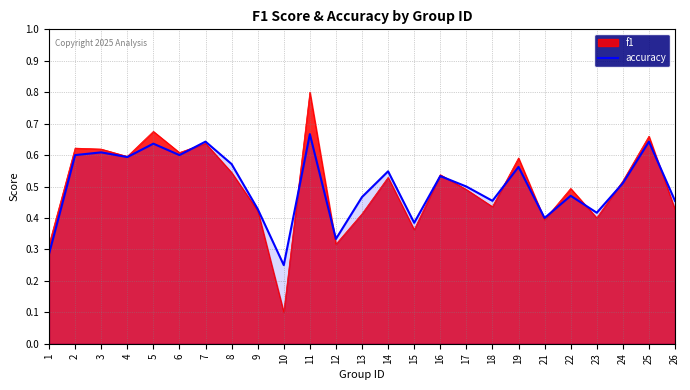

List the series in order of their peak value, lowest first.

accuracy, f1